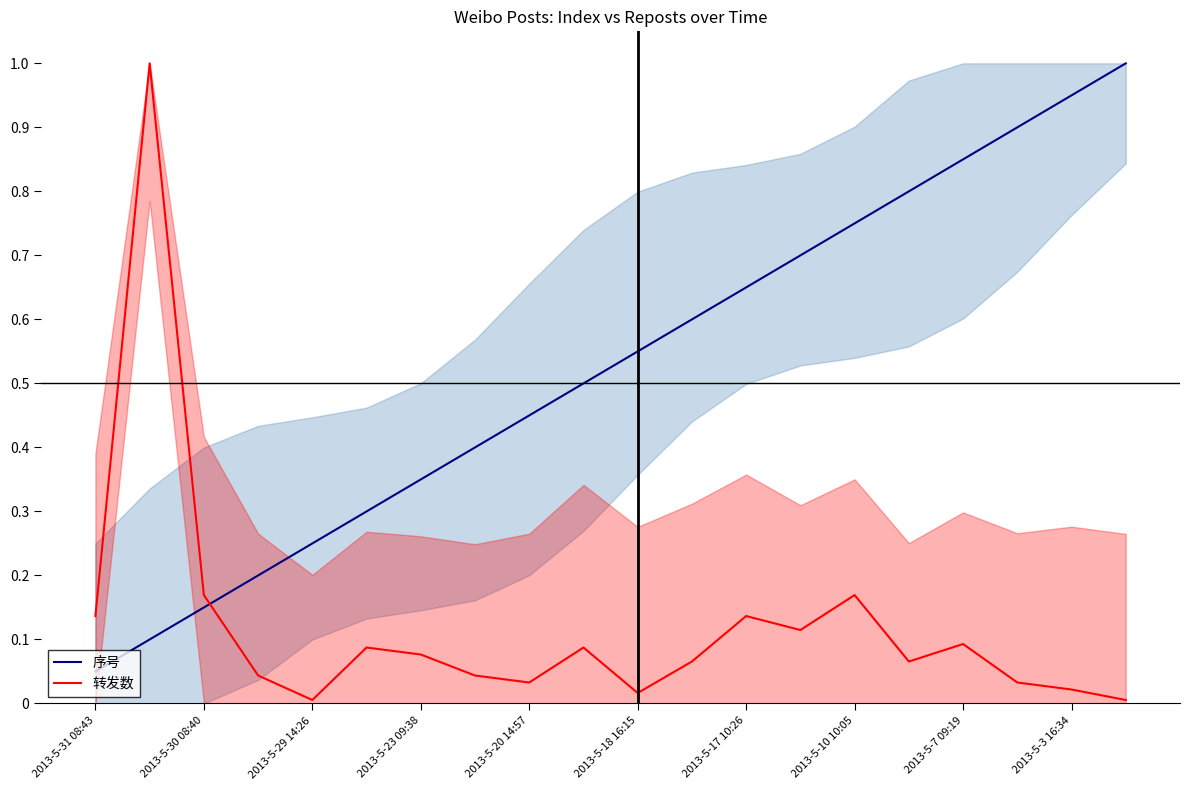

At how many categories does at least one series exceed 0?

20